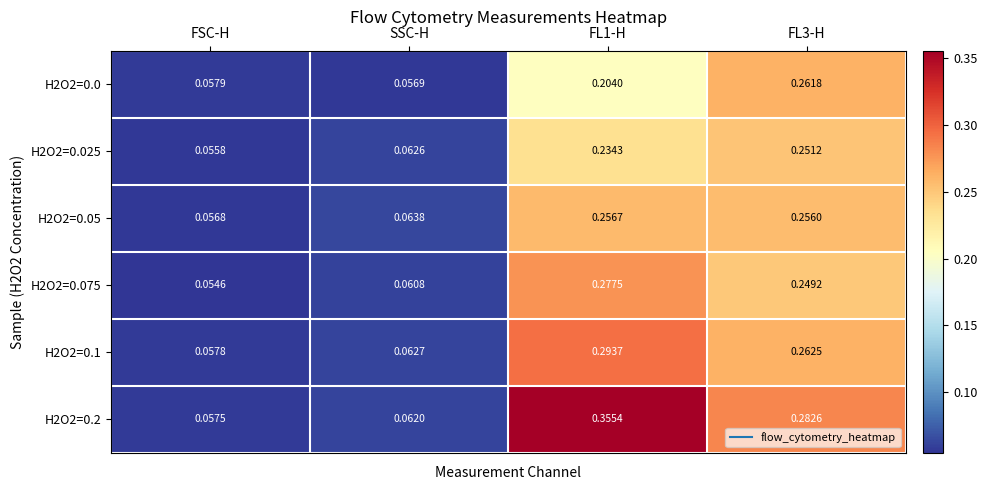

Is the value of H2O2=0.05 at SSC-H greater than the value of H2O2=0.075 at FL1-H?

No